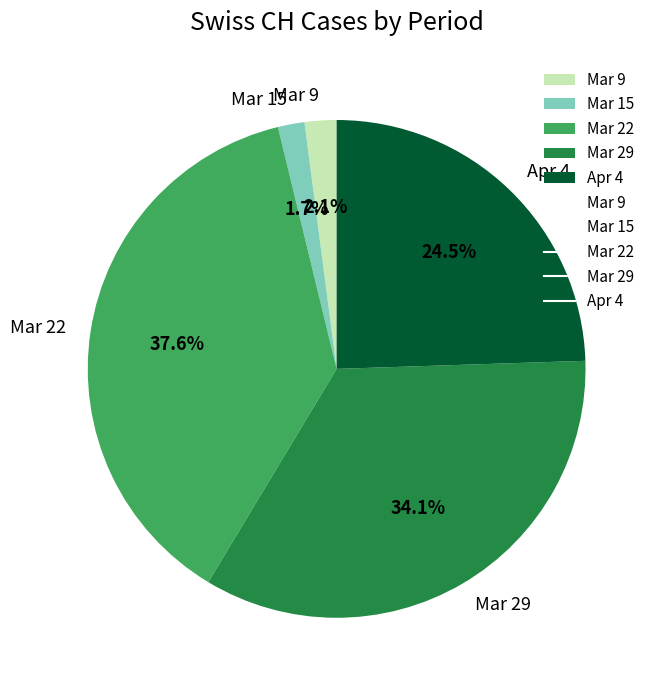

What is the largest slice in the pie chart?

Mar 22